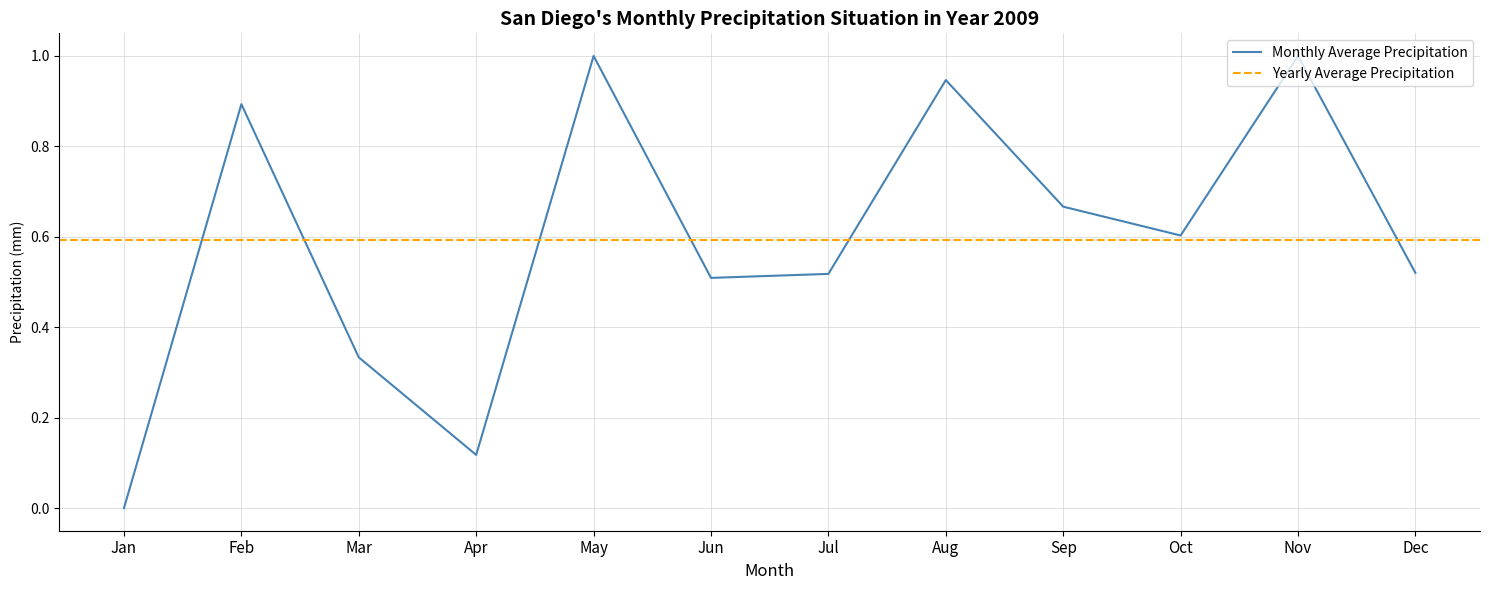

What is the sum of all Yearly Average Precipitation values?

7.2